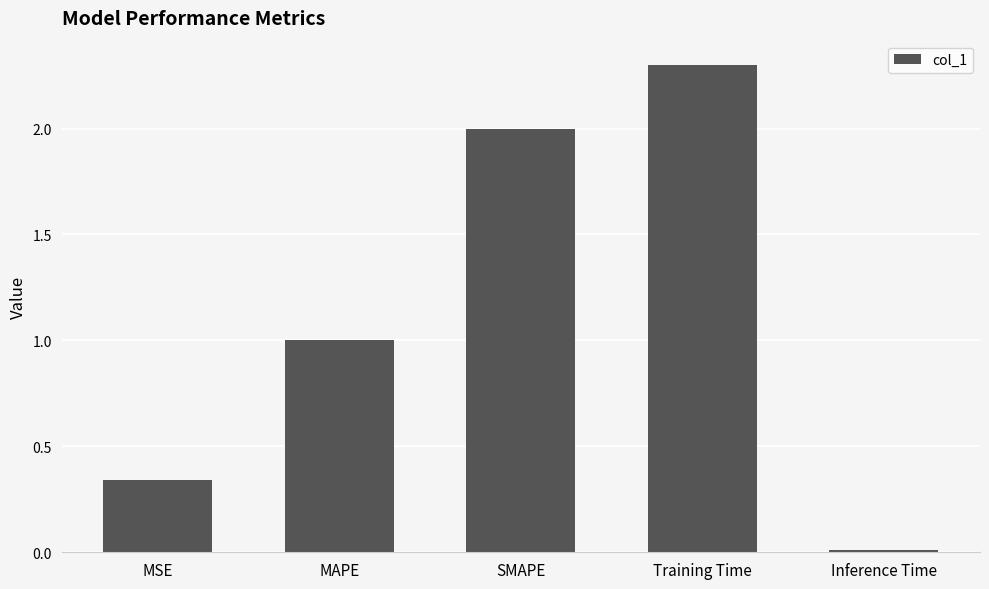

The value at MSE is 0.1. True or false?

False